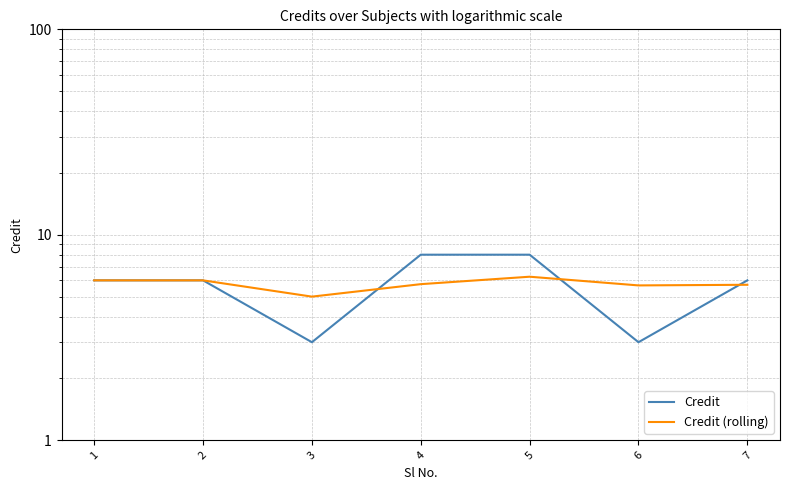

True or false: Credit and Credit (rolling) cross at least once.

True